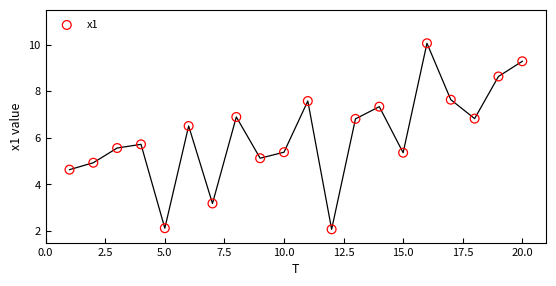

What Y value in the scatter plot is closest to 6?

5.7